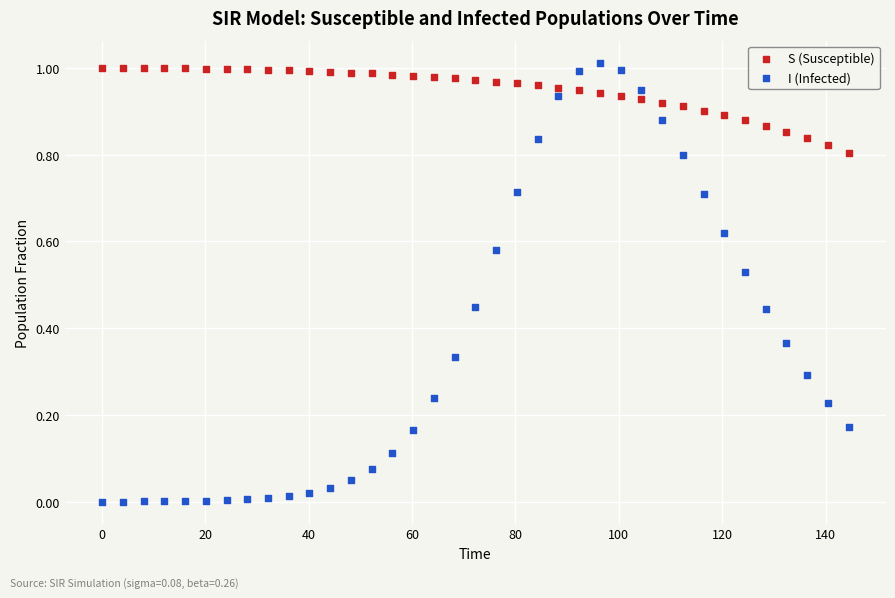

Which series reaches the minimum Y coordinate?

I (Infected)